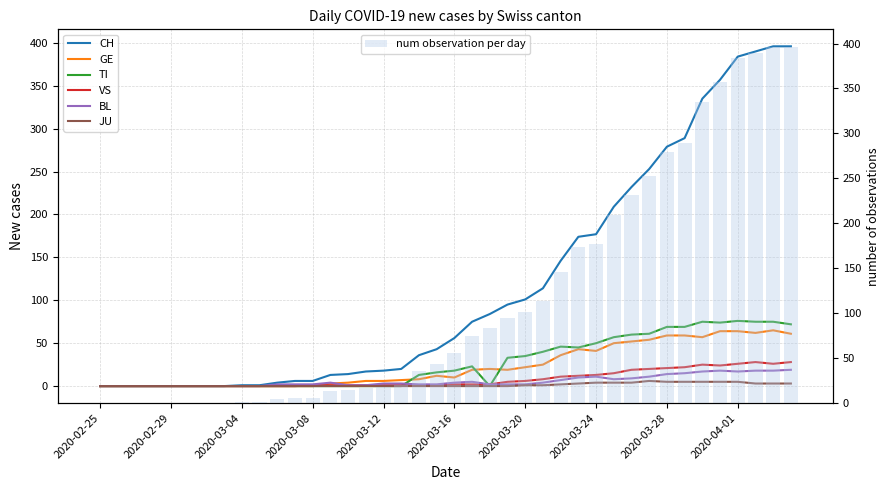

The TI series shows 18 at 2020-03-16. True or false?

True